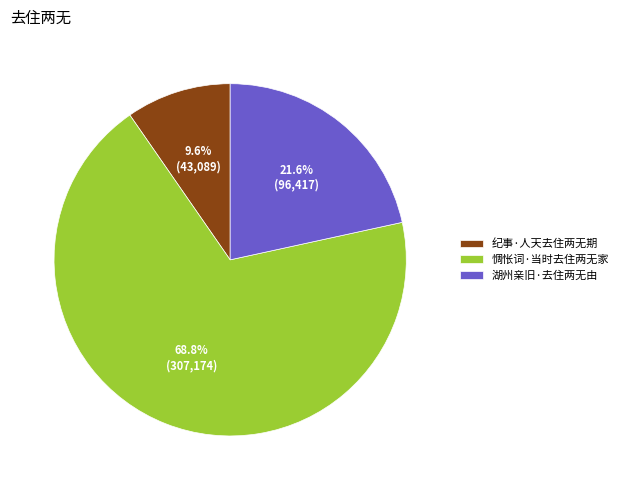

Which slice is the smallest?

纪事·人天去住两无期